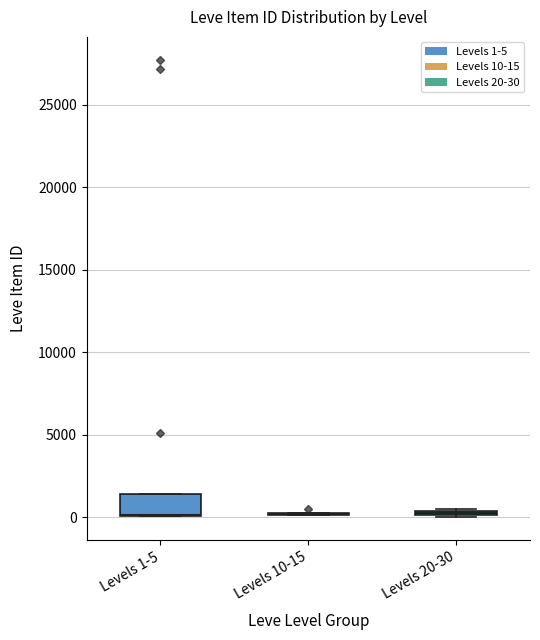

Comparing the boxes themselves (not the whiskers), which one is the tallest?

Levels 1-5